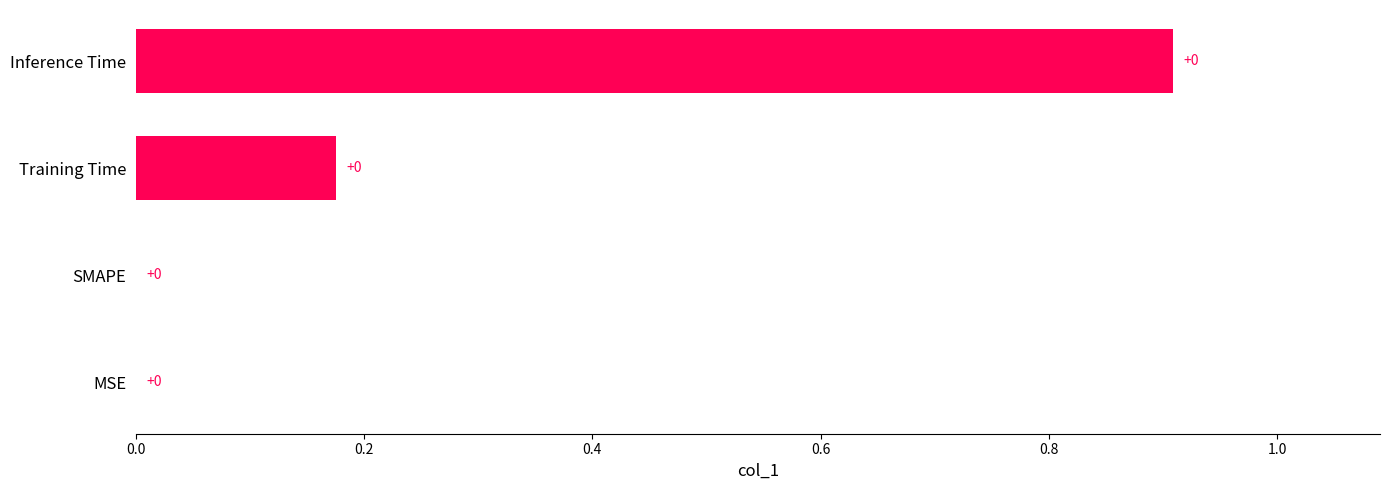

How many values are between 0 and 1?

4